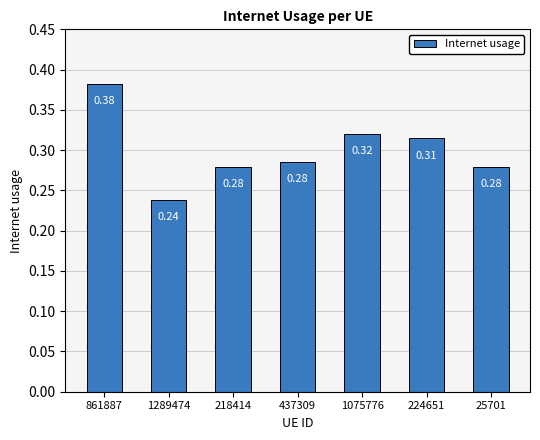

What is the sum of all values?

2.1